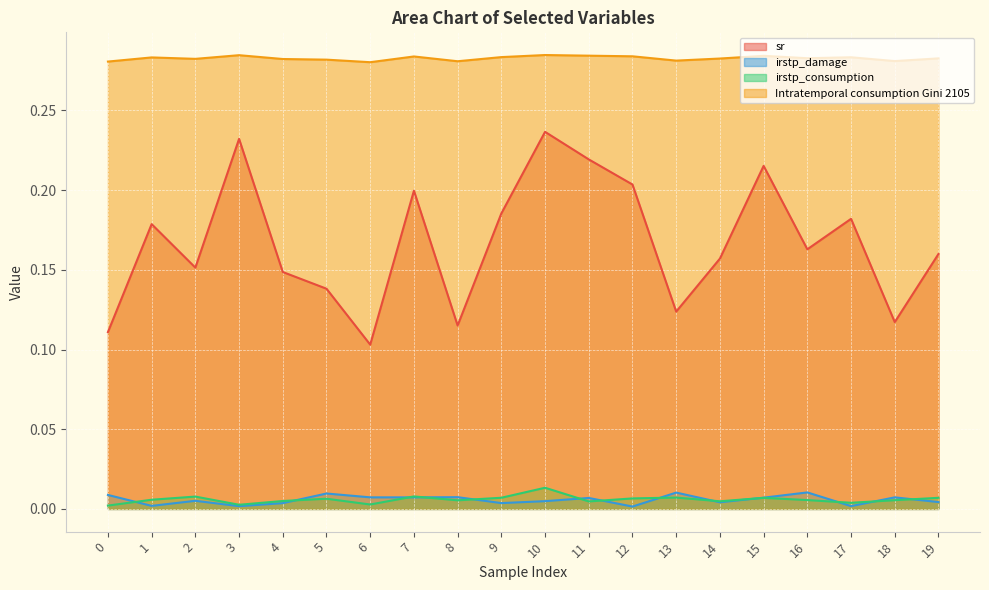

What is the greatest value displayed?

0.3